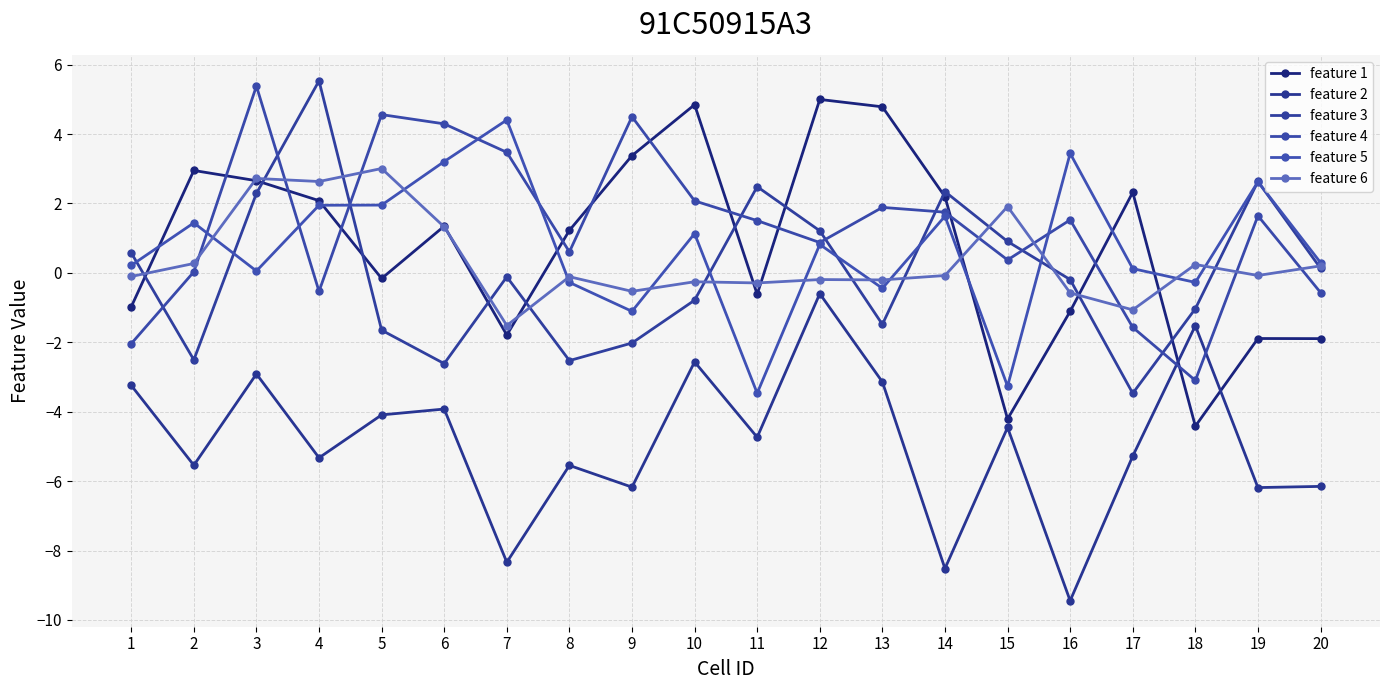

Reading left to right, extract all data points from this chart.

feature 1: 1=-1.0	2=3.0	3=2.7	4=2.1	5=-0.2	6=1.3	7=-1.8	8=1.2	9=3.4	10=4.8	11=-0.6	12=5.0	13=4.8	14=2.2	15=-4.2	16=-1.1	17=2.3	18=-4.4	19=-1.9	20=-1.9
feature 2: 1=-3.2	2=-5.5	3=-2.9	4=-5.3	5=-4.1	6=-3.9	7=-8.3	8=-5.5	9=-6.2	10=-2.6	11=-4.7	12=-0.6	13=-3.1	14=-8.5	15=-4.5	16=-9.4	17=-5.3	18=-1.5	19=-6.2	20=-6.2
feature 3: 1=0.6	2=-2.5	3=2.3	4=5.5	5=-1.7	6=-2.6	7=-0.1	8=-2.5	9=-2.0	10=-0.8	11=2.5	12=1.2	13=-1.5	14=2.3	15=0.9	16=-0.2	17=-3.5	18=-1.0	19=2.6	20=0.1
feature 4: 1=-2.0	2=0.0	3=5.4	4=-0.5	5=4.6	6=4.3	7=3.5	8=0.6	9=4.5	10=2.1	11=1.5	12=0.9	13=1.9	14=1.7	15=0.4	16=1.5	17=-1.6	18=-3.1	19=1.6	20=-0.6
feature 5: 1=0.2	2=1.4	3=0.1	4=1.9	5=2.0	6=3.2	7=4.4	8=-0.3	9=-1.1	10=1.1	11=-3.5	12=0.8	13=-0.4	14=1.6	15=-3.3	16=3.4	17=0.1	18=-0.3	19=2.6	20=0.3
feature 6: 1=-0.1	2=0.3	3=2.7	4=2.6	5=3.0	6=1.3	7=-1.5	8=-0.1	9=-0.5	10=-0.3	11=-0.3	12=-0.2	13=-0.2	14=-0.1	15=1.9	16=-0.6	17=-1.1	18=0.2	19=-0.1	20=0.2